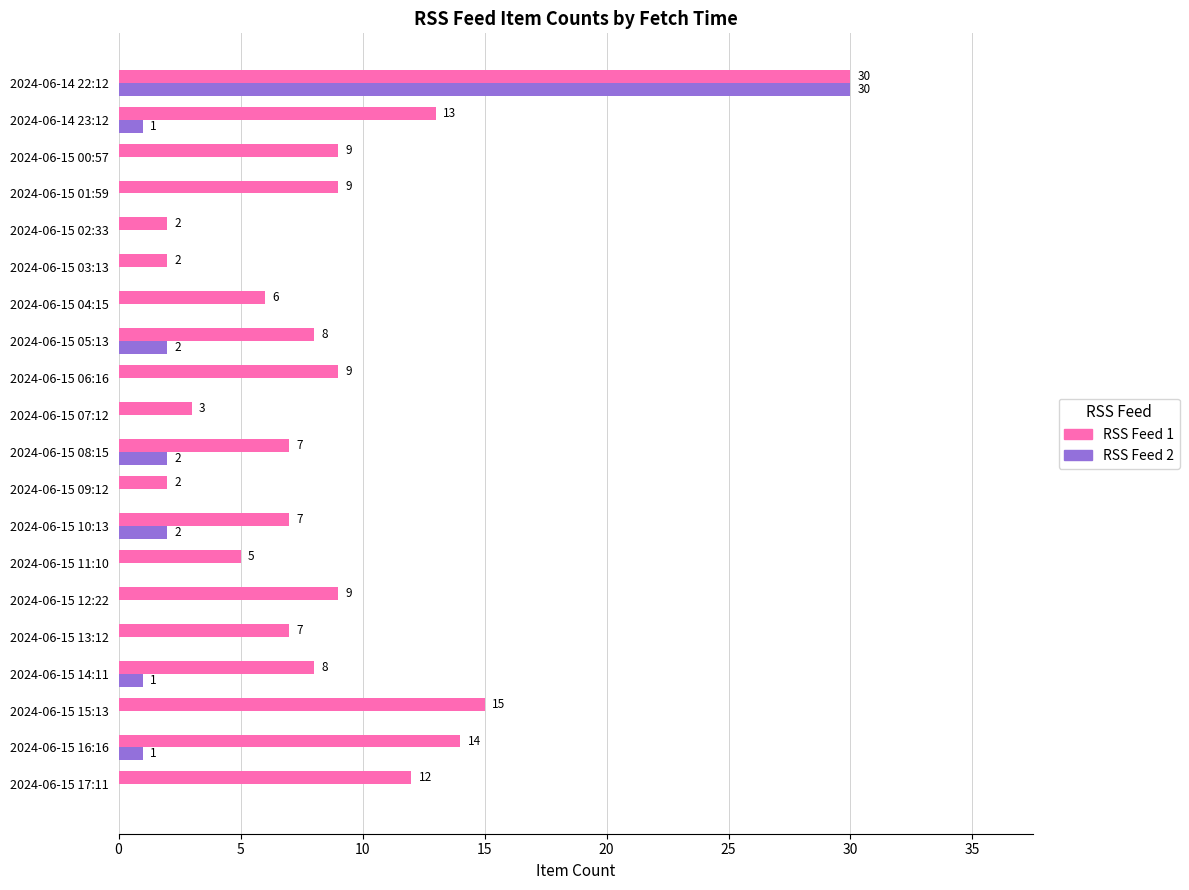

What is the greatest value displayed?

30